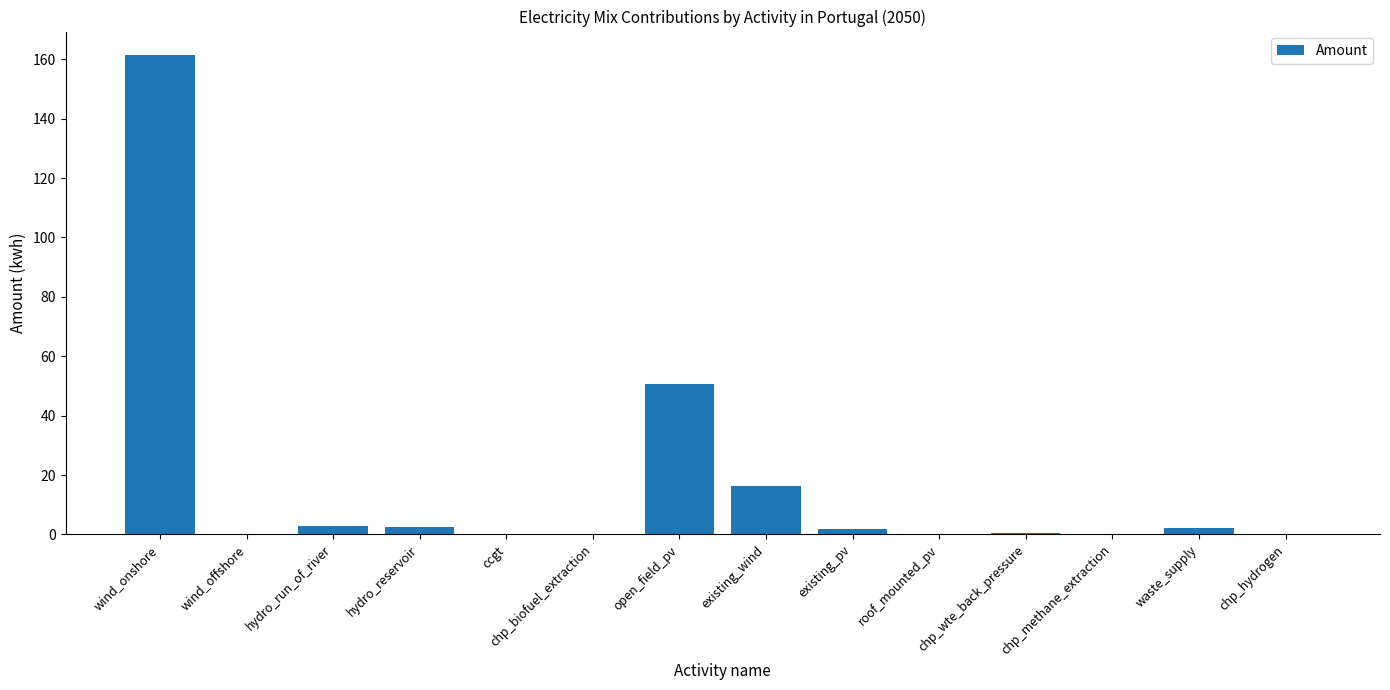

The chart shows a value of 161.3 at wind_onshore. True or false?

True